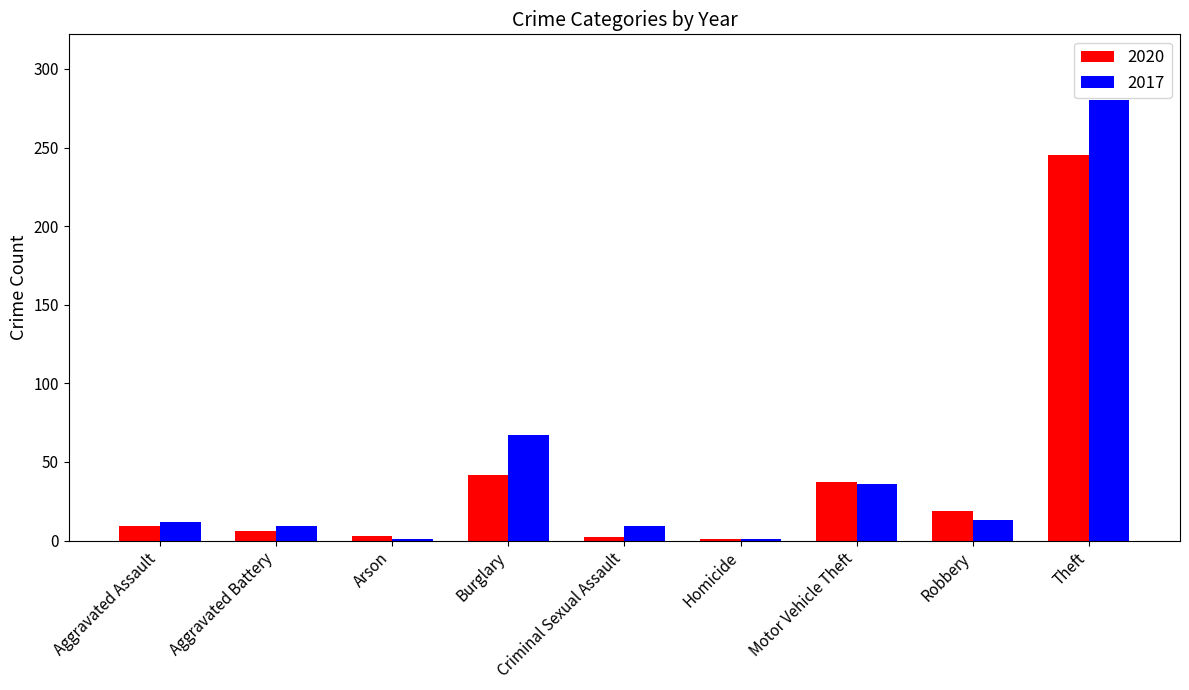

What is the difference between the second highest and minimum values in the 2020 series?

41